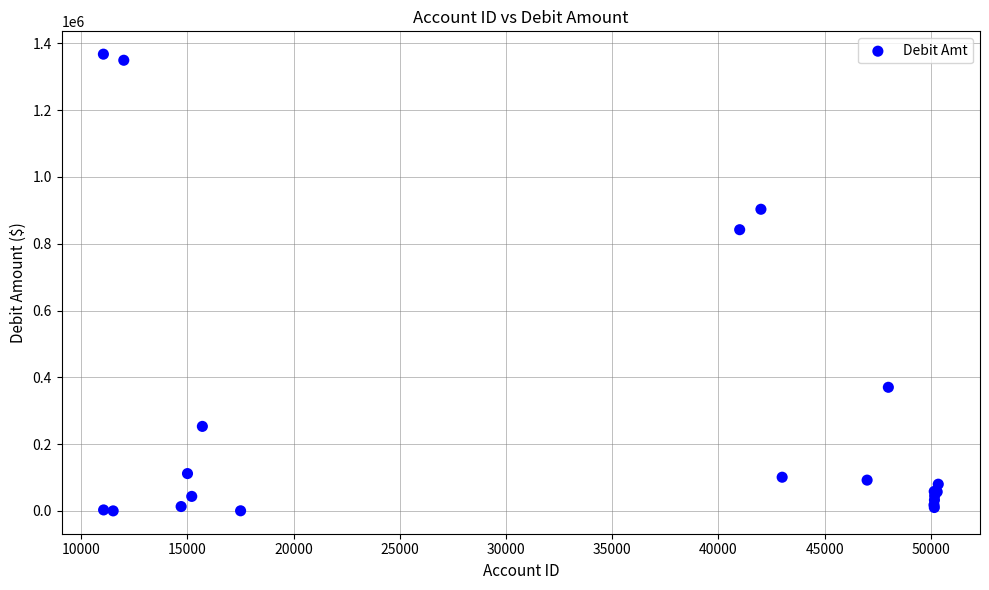

What Y value in the scatter plot is closest to 683885?

842080.4